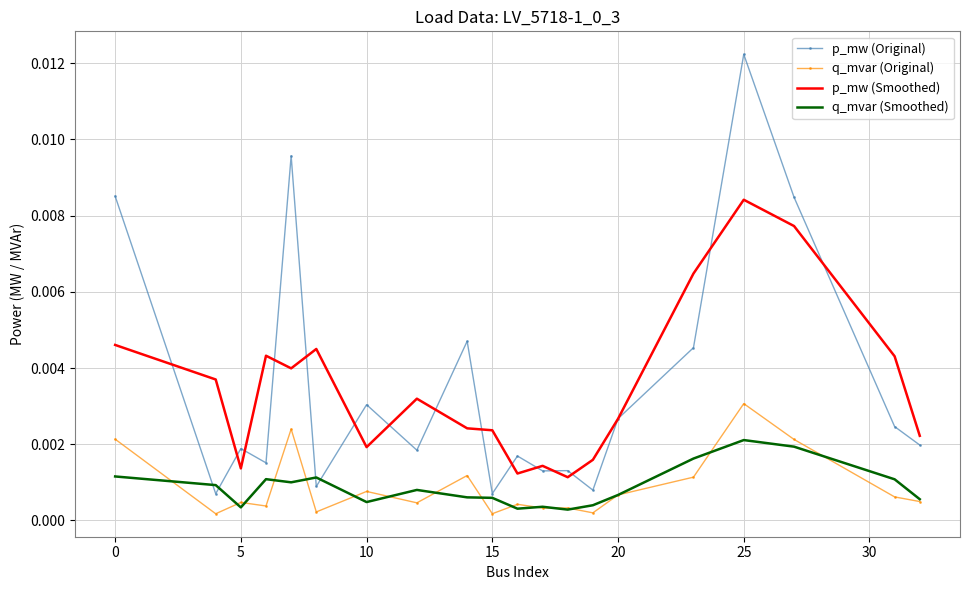

Which series has the widest spread of values?

p_mw (Original)